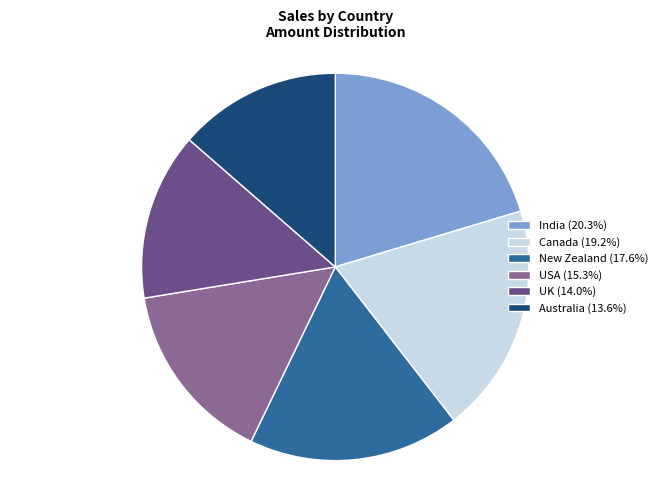

How many segments does this pie chart have?

6